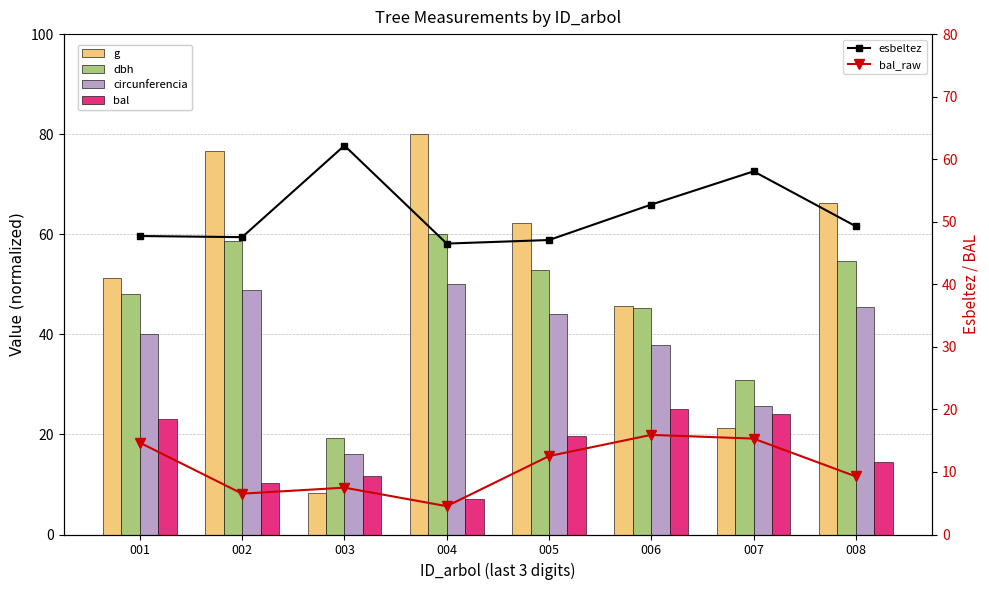

At which label does bal_raw reach its peak?

006